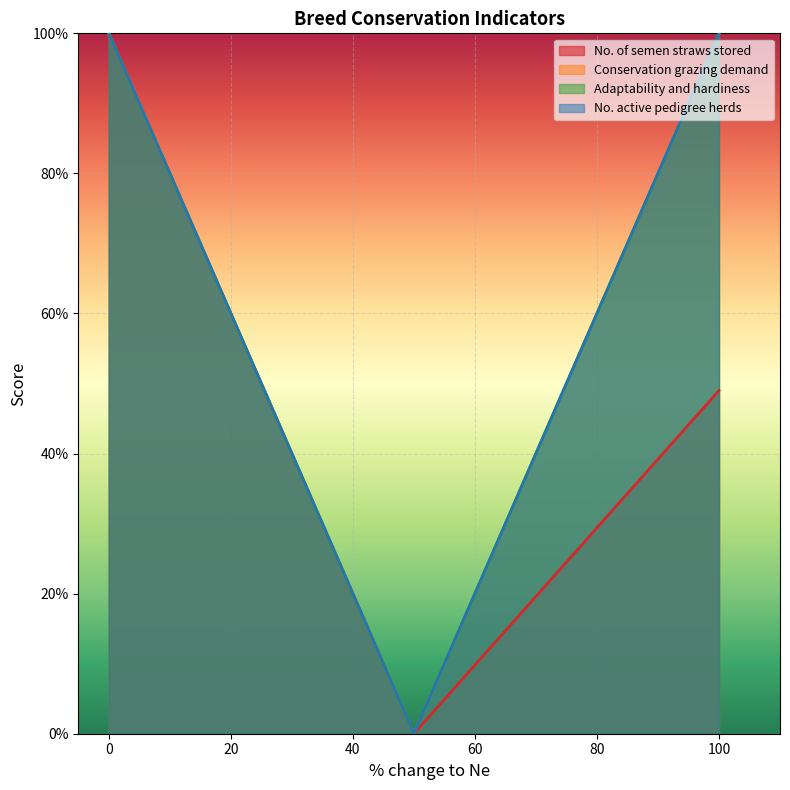

Reading left to right, transcribe all the data shown in this chart.

No. of semen straws stored: 100	0	49
Conservation grazing demand: 100	0	100
Adaptability and hardiness: 100	0	100
No. active pedigree herds: 100	0	100